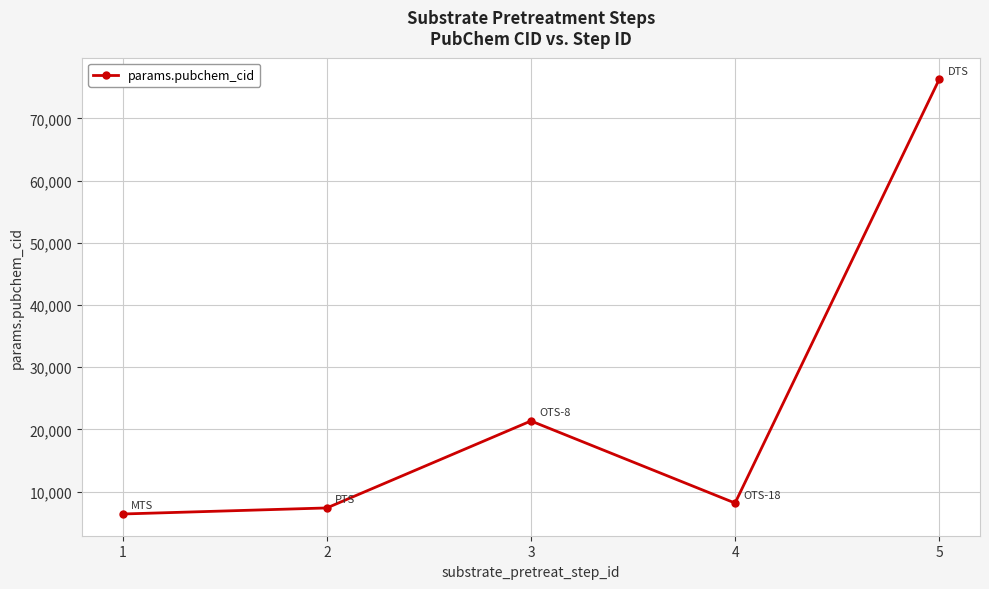

What is the sum of the values at 4 and 3?

29511